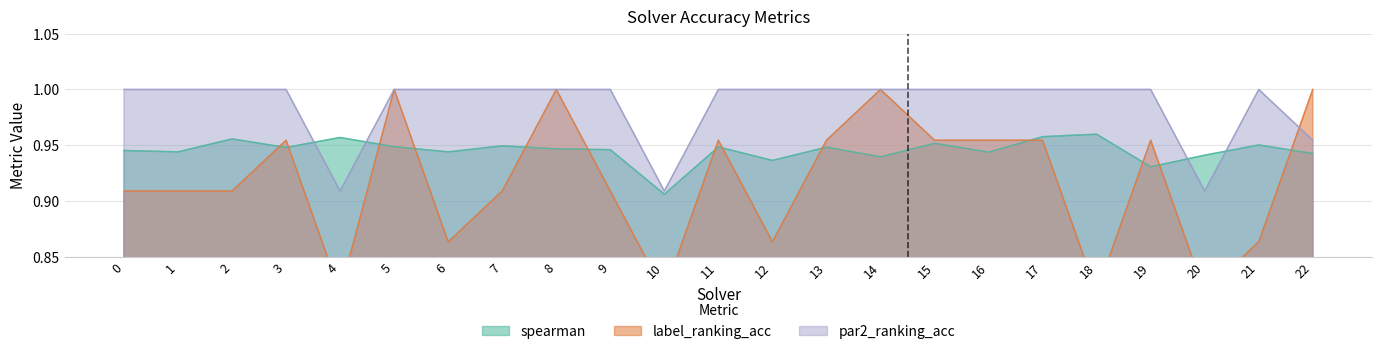

What is the value of the par2_ranking_acc point at the 11th from the left?

0.9